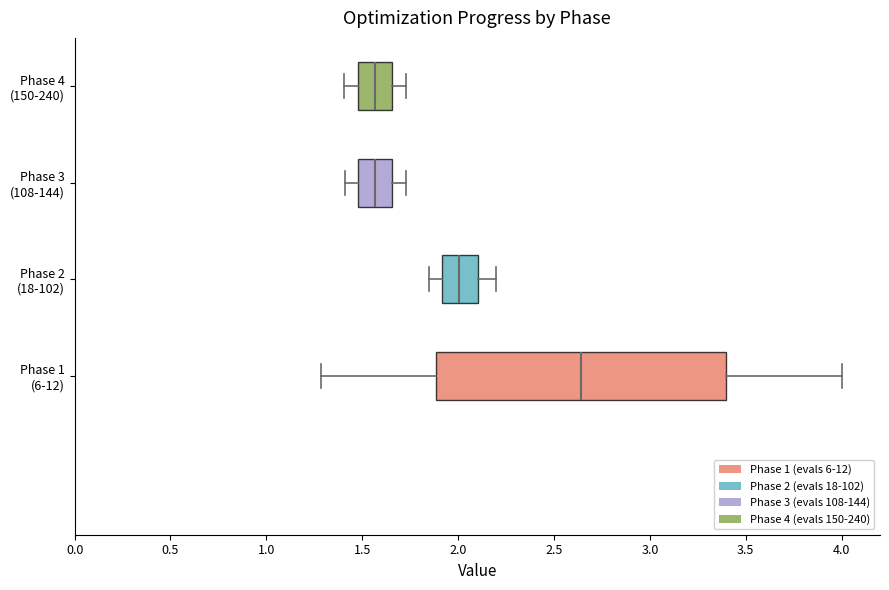

Where is the right edge of the box for Phase 2 (18-102) on the x-axis? The values are not printed on the chart, so give them approximately, as read against the axis.

2.10